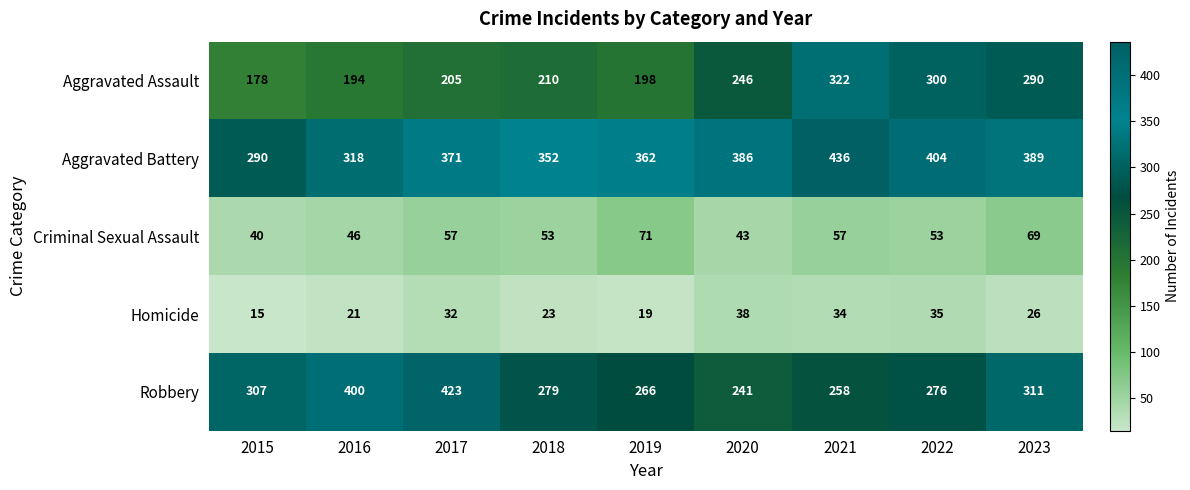

The value of Criminal Sexual Assault at 2016 is 46. True or false?

True